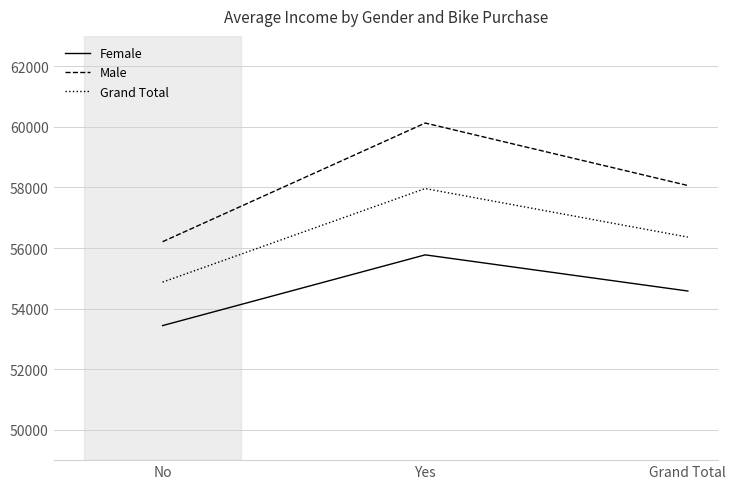

What are all the series names shown in the legend?

Female, Male, Grand Total